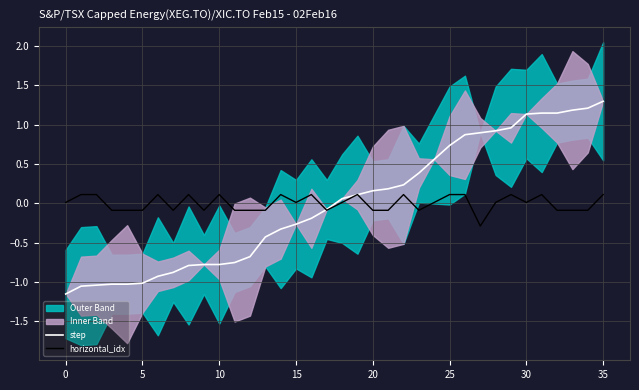

What is the difference between the maximum and minimum values in the horizontal_idx series?

0.4